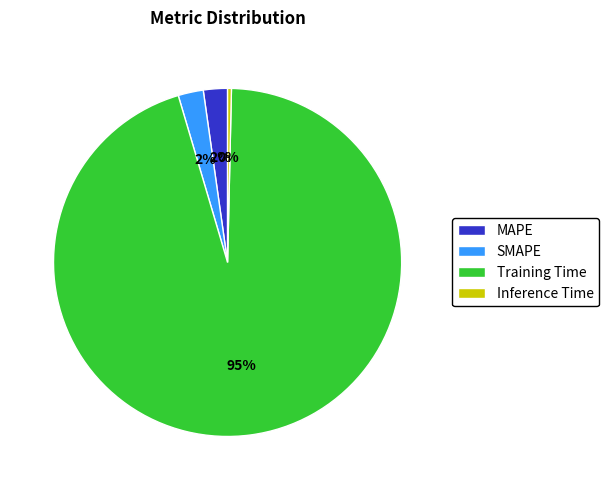

Which category accounts for the majority?

Training Time